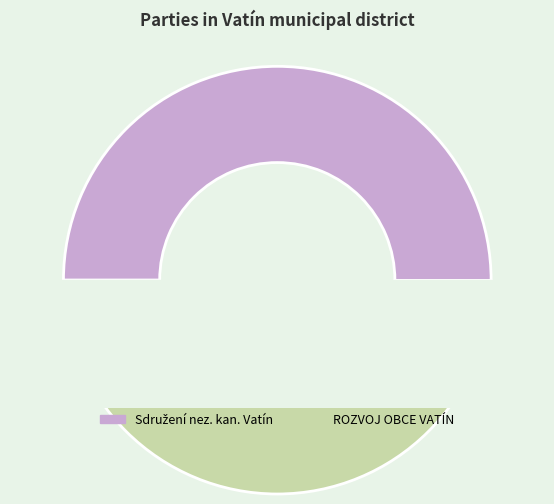

Is ROZVOJ OBCE VATÍN the majority of the pie?

No